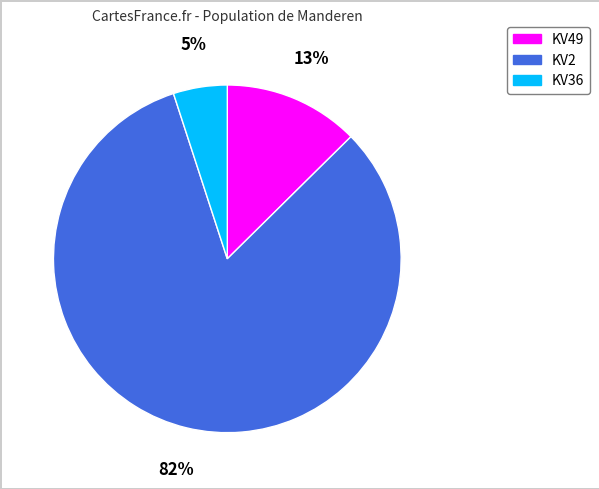

How many slices are in this pie chart?

3